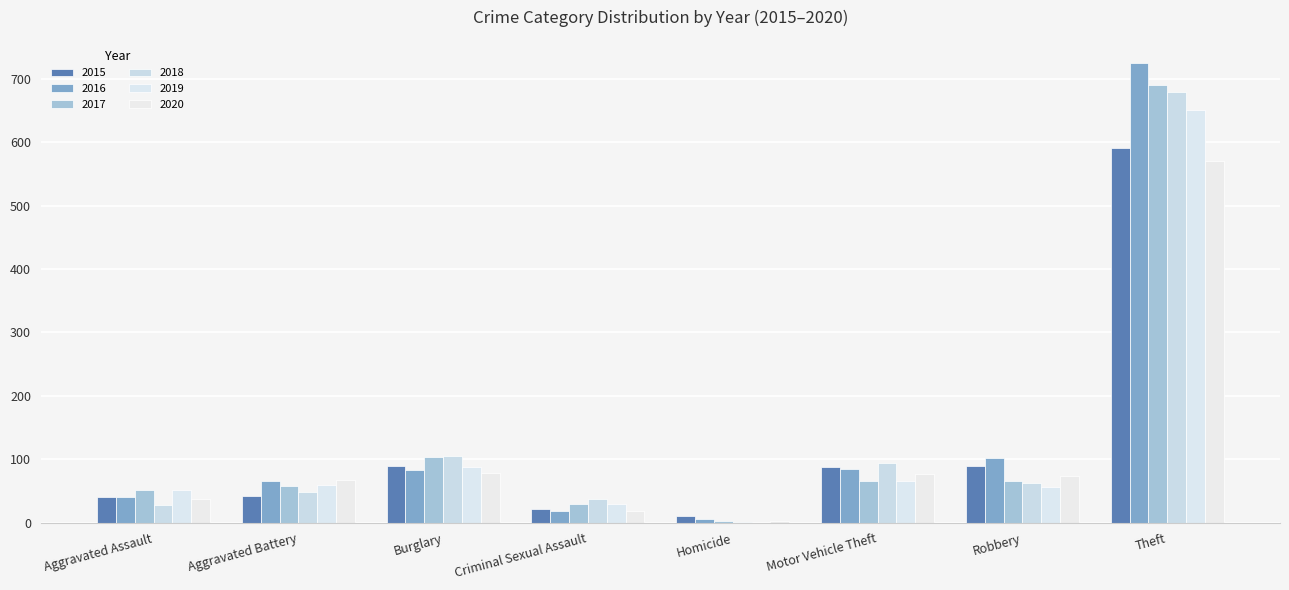

How many categories are shown in the chart?

8